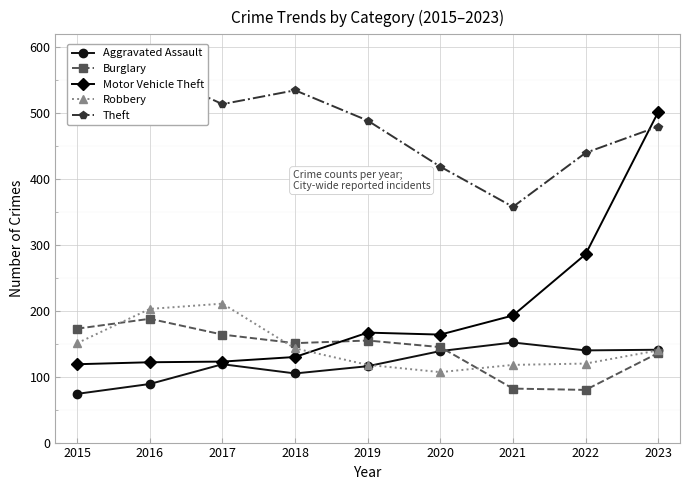

What is the average value of the Aggravated Assault series?

119